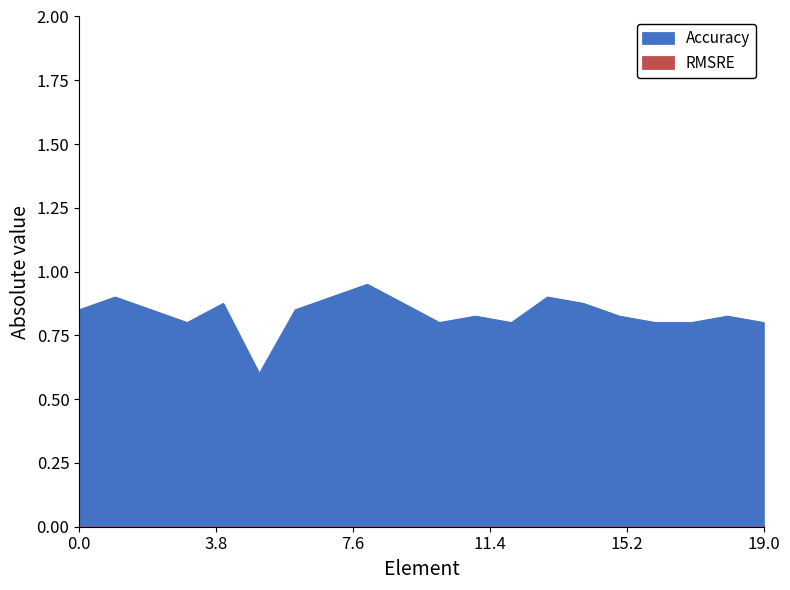

What is the greatest value displayed?

0.9